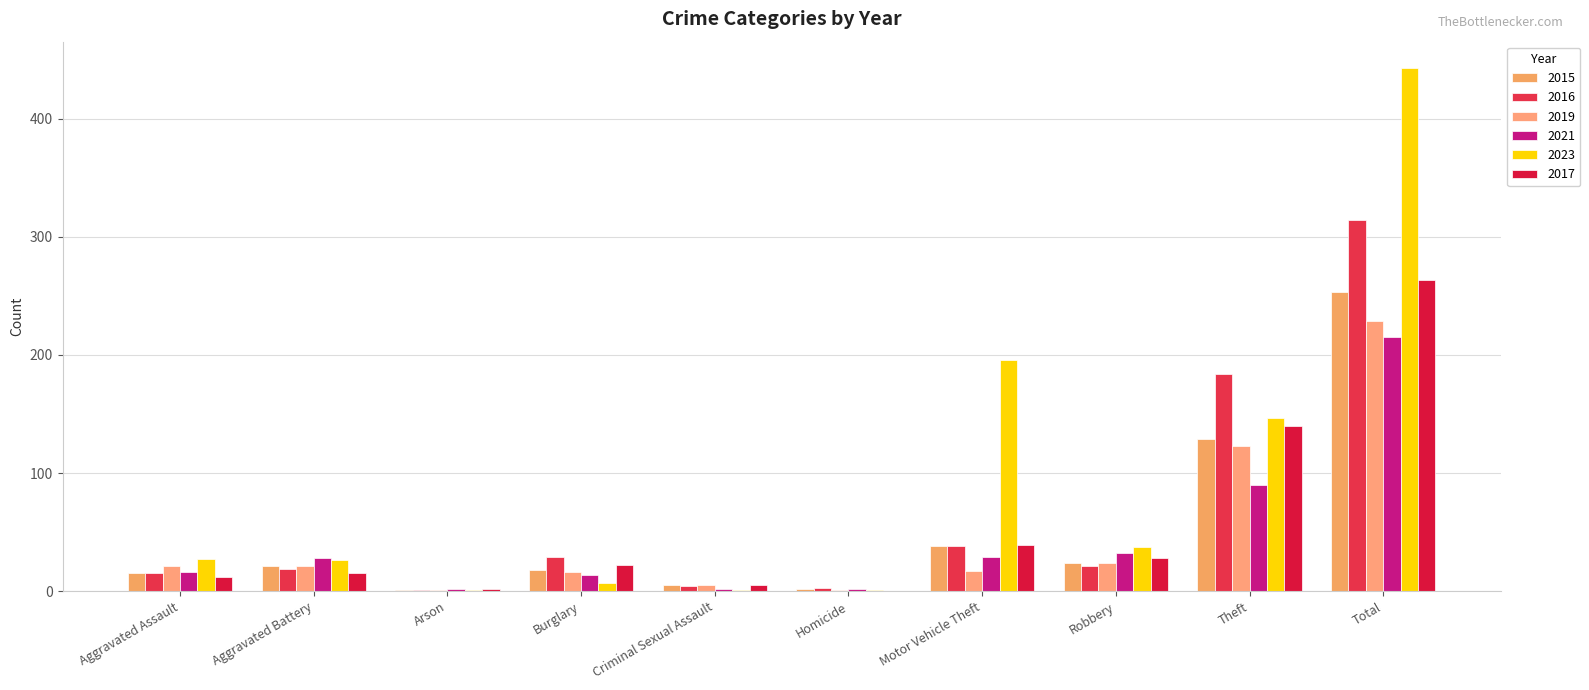

What is the difference between the second highest and minimum values in the 2016 series?

183